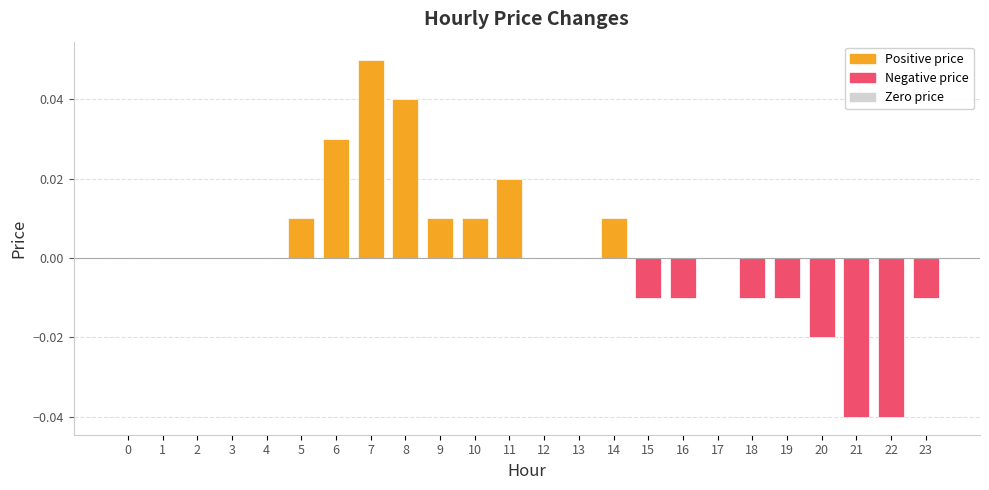

At which category does the chart reach its peak across all series?

7